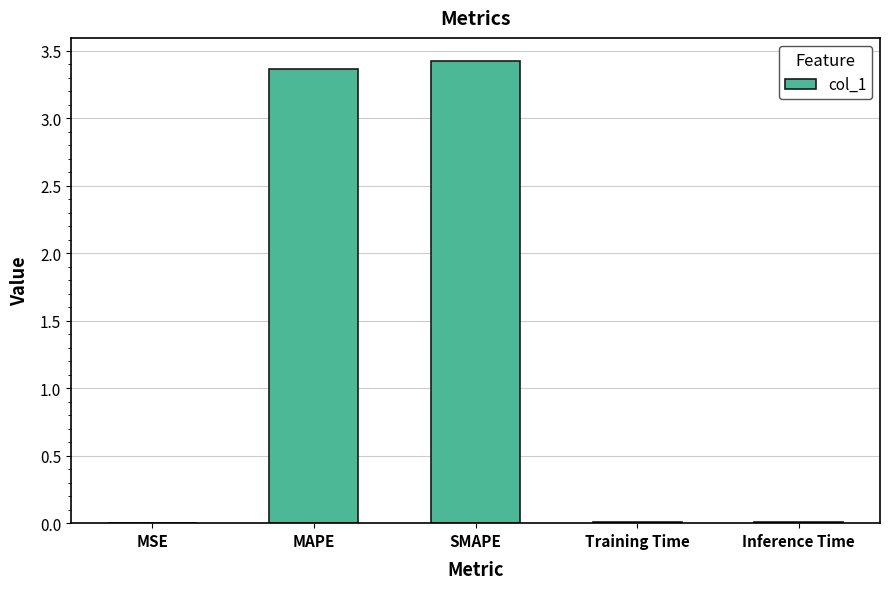

What is the sum of all values?

6.8